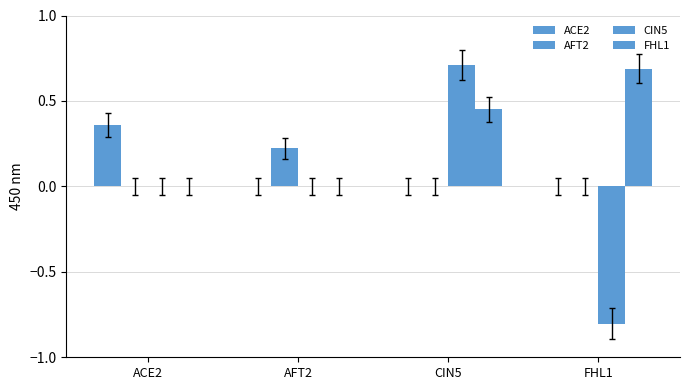

How many groups of bars are there?

4